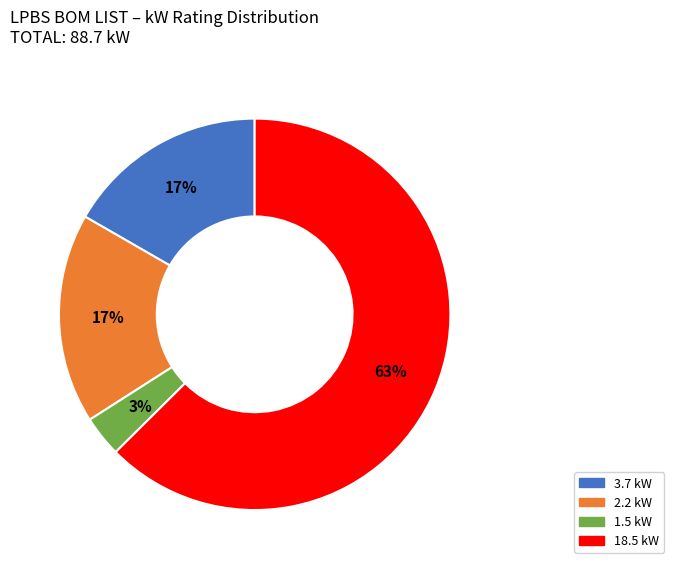

Is it true that 18.5 kW is 63% of the pie?

True